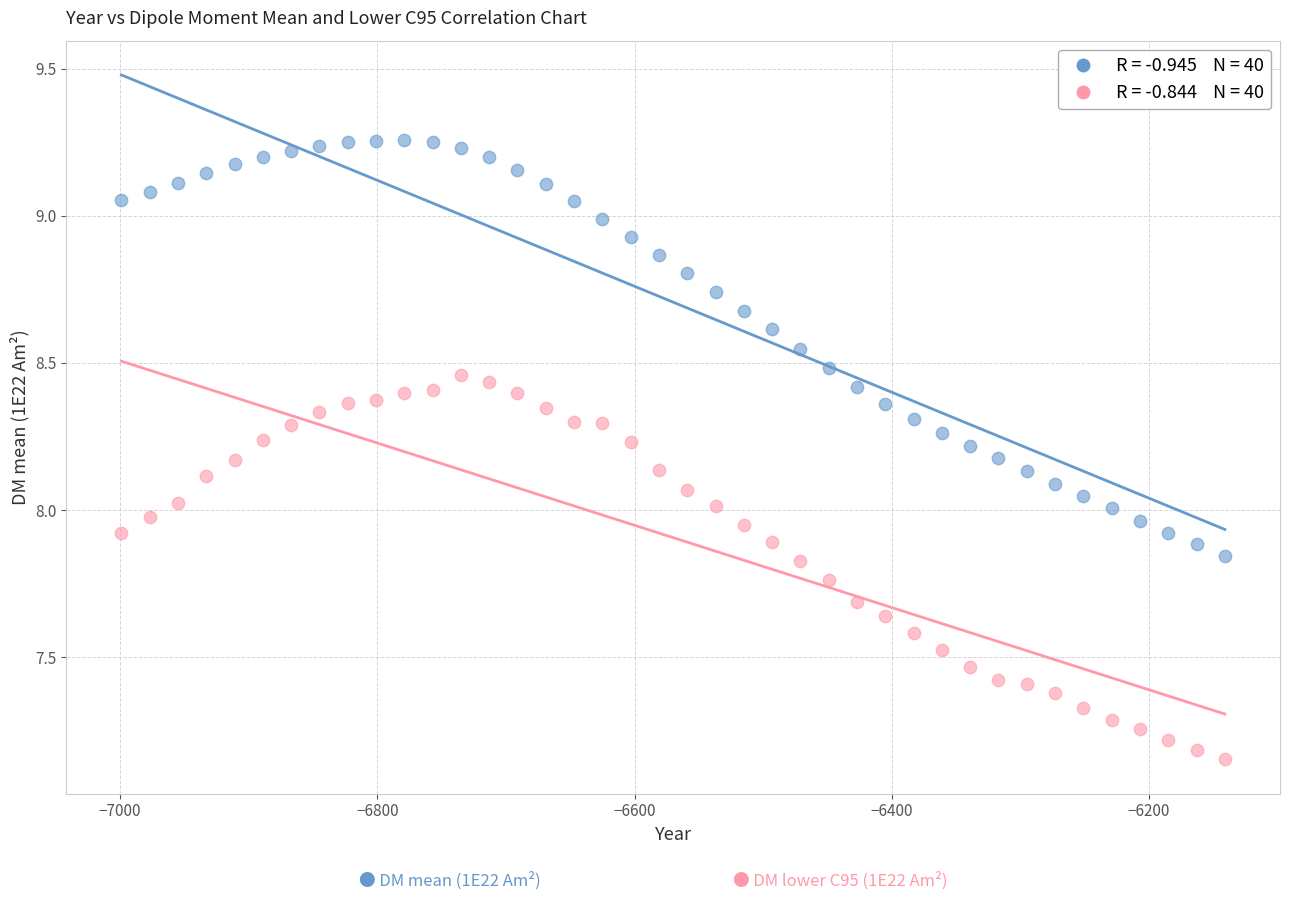

Across all data points, what is the range of X values (max minus min)?

858.0